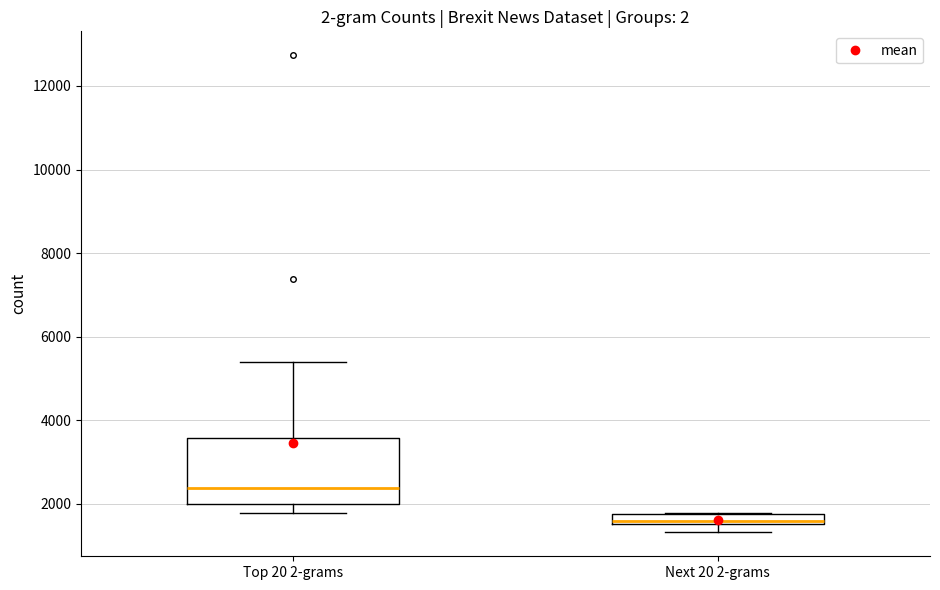

Where does the lower whisker of the box for Top 20 2-grams end on the y-axis? The values are not printed on the chart, so give them approximately, as read against the axis.

1800